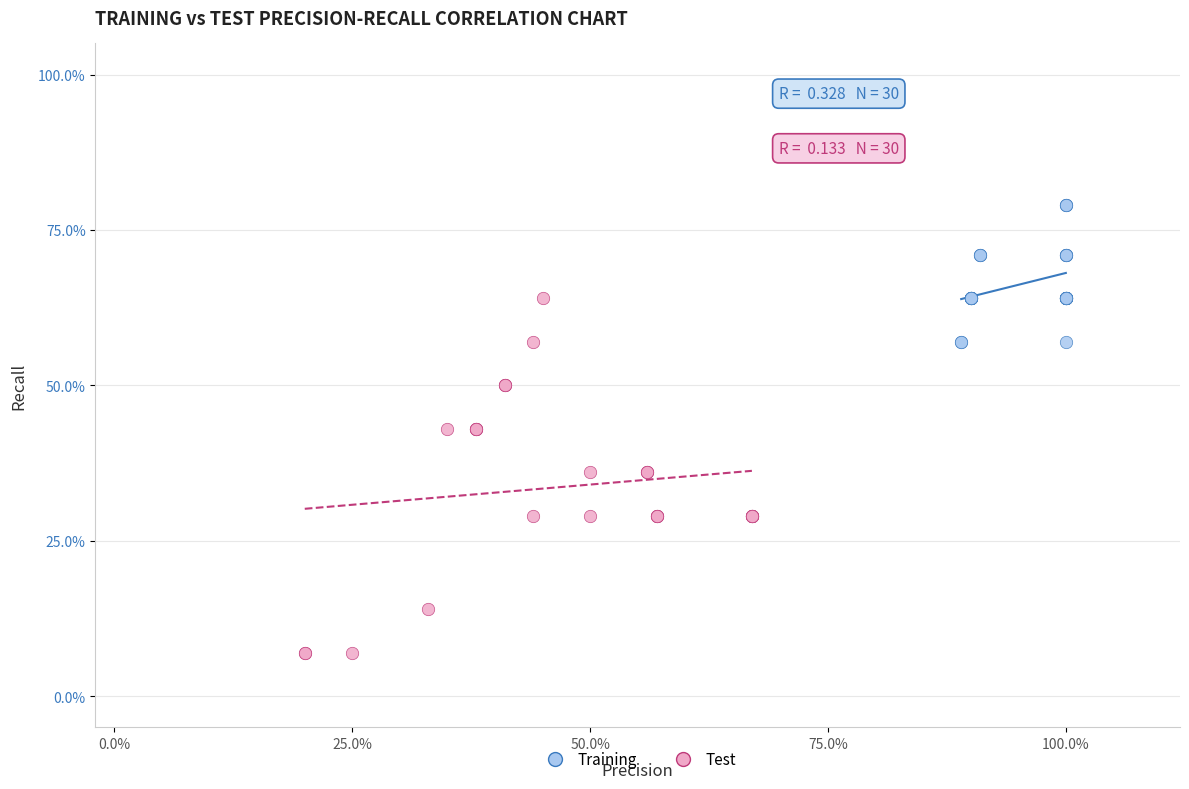

Which series has the largest Y range (max minus min)?

Test